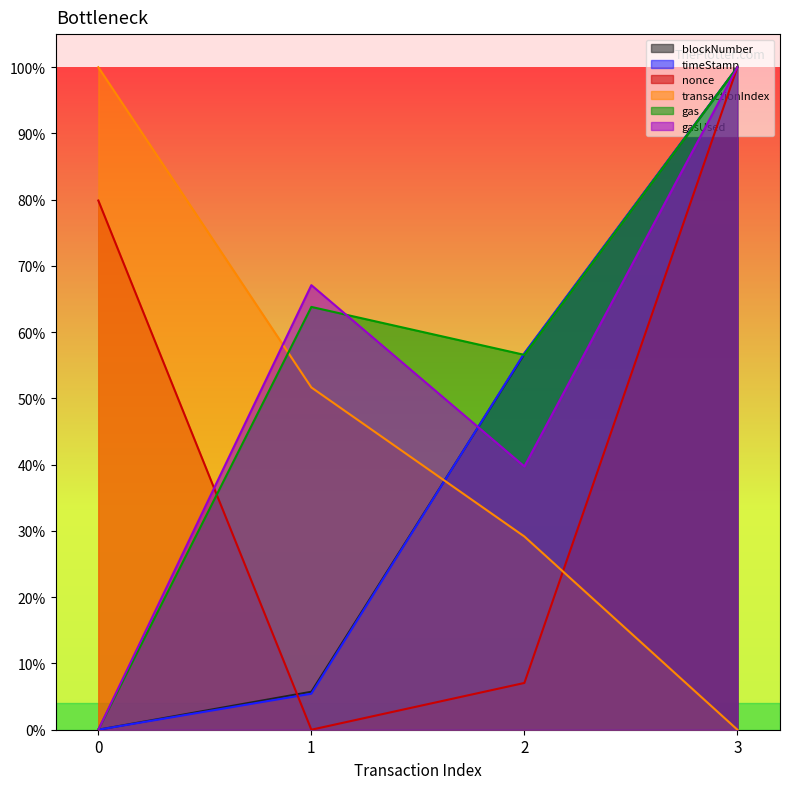

How many positive values does the blockNumber series have?

3